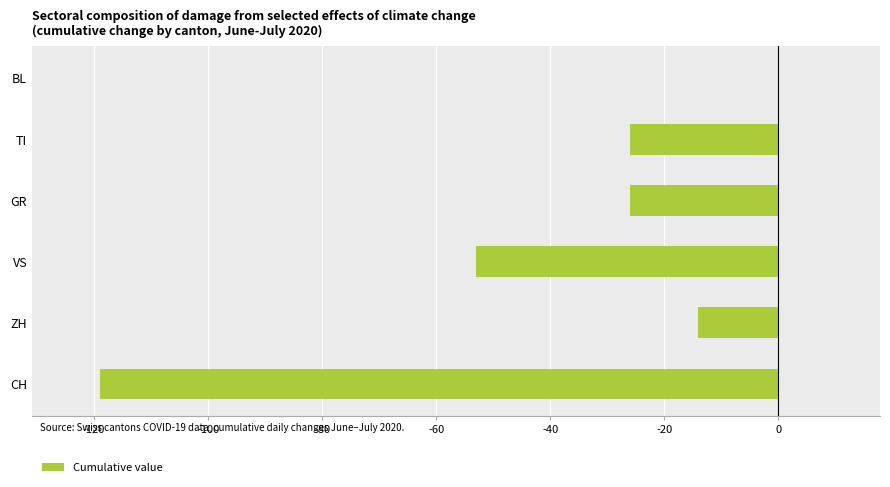

What is the sum of the values at GR and BL?

-26